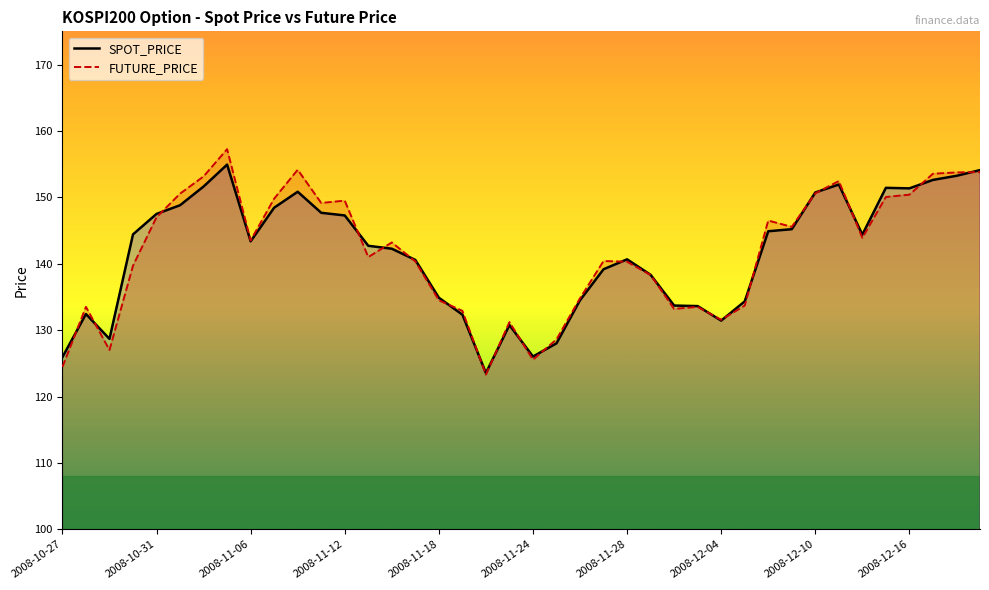

The SPOT_PRICE series shows 30.3 at 2008-12-16. True or false?

False